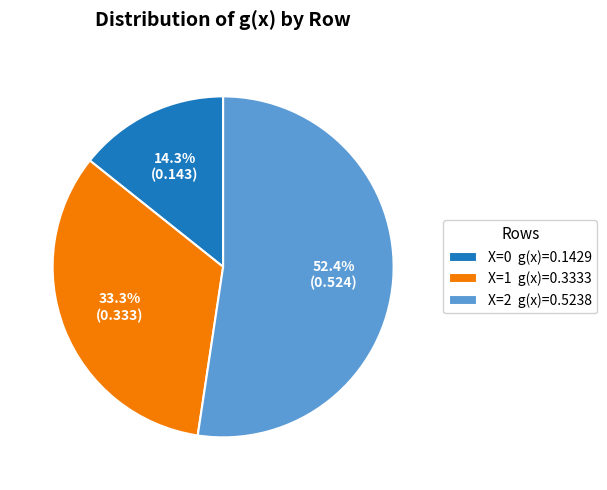

Which category has the biggest portion of the pie?

X=2 g(x)=0.5238